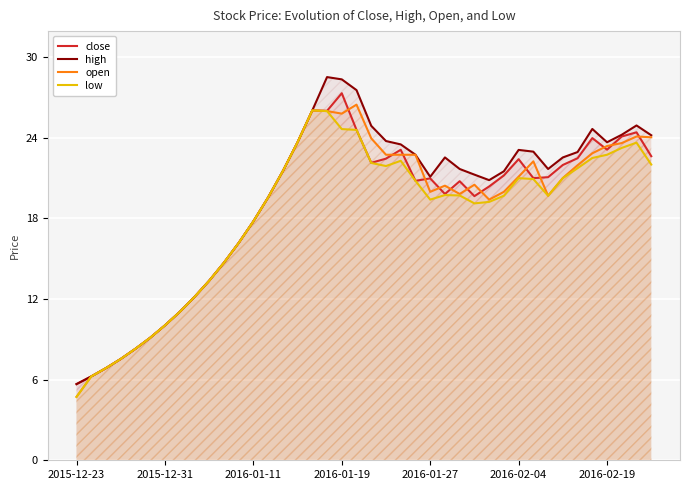

What position from the right is 9?

31